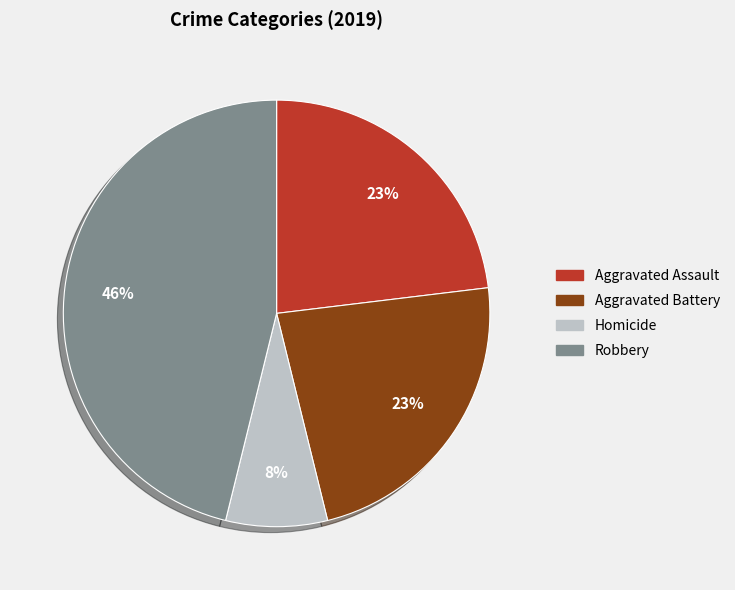

To the nearest percent, what is the average slice percentage?

25%